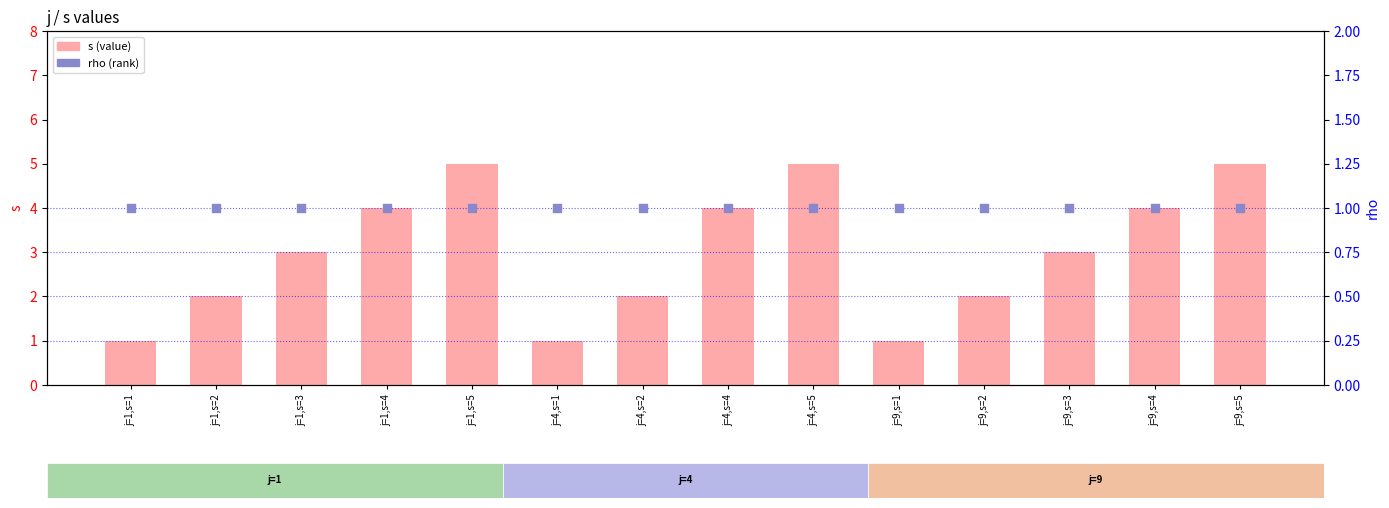

Which series contains the highest Y value?

s